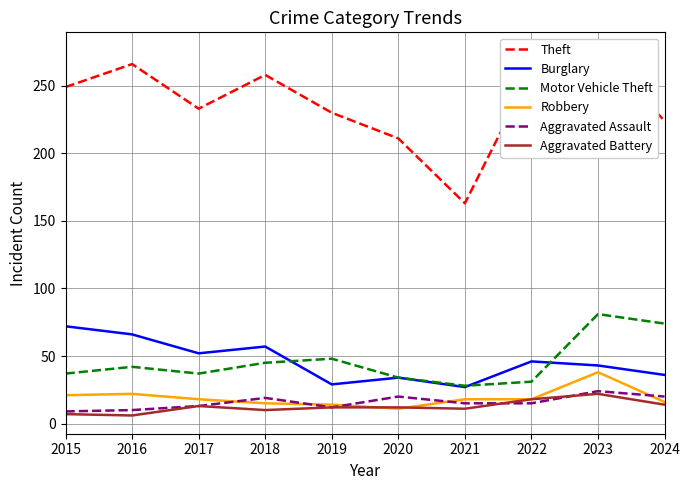

Which category has the highest value in the Aggravated Assault series?

2023